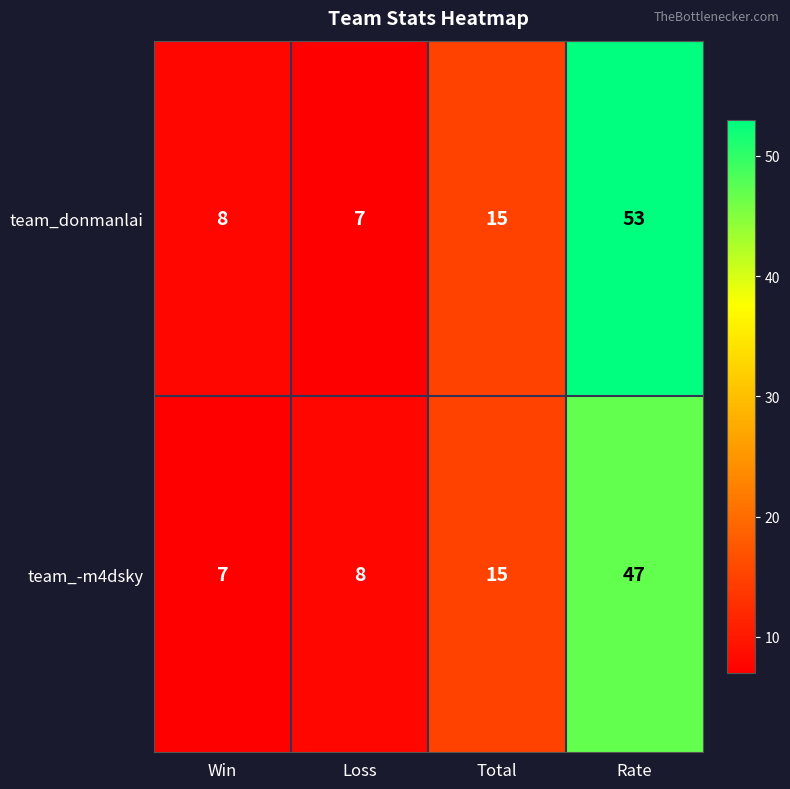

Read the team_donmanlai value at Win.

8